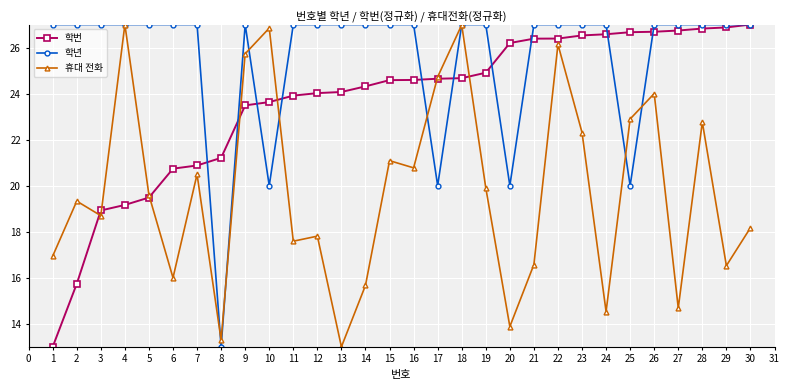

Read the 학년 value at 24.

27.0